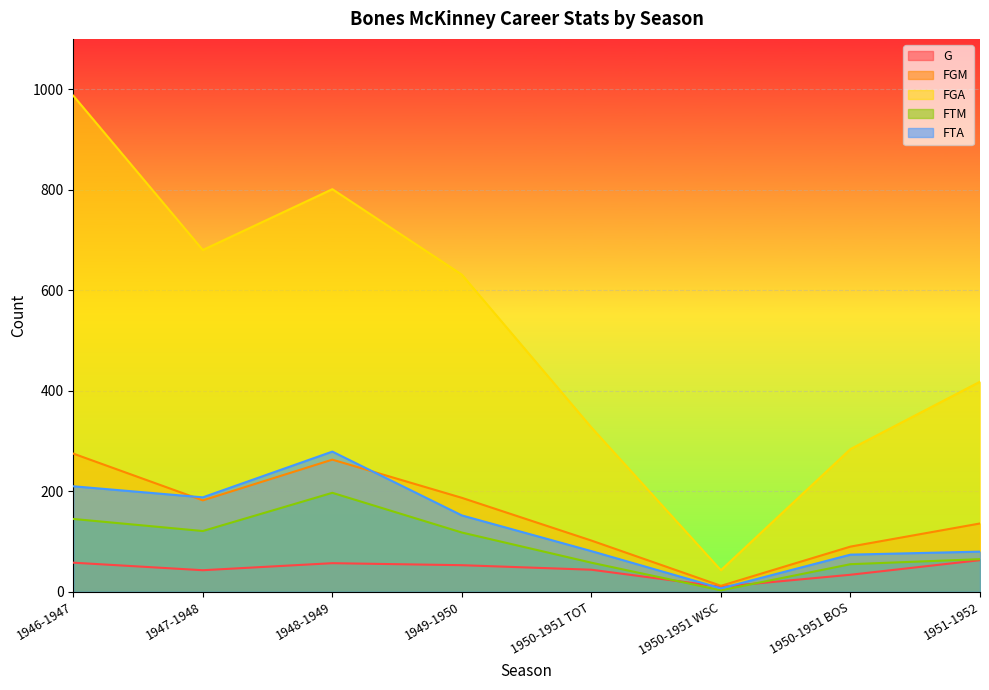

What is the label of the 5th point from the right?

1949-1950